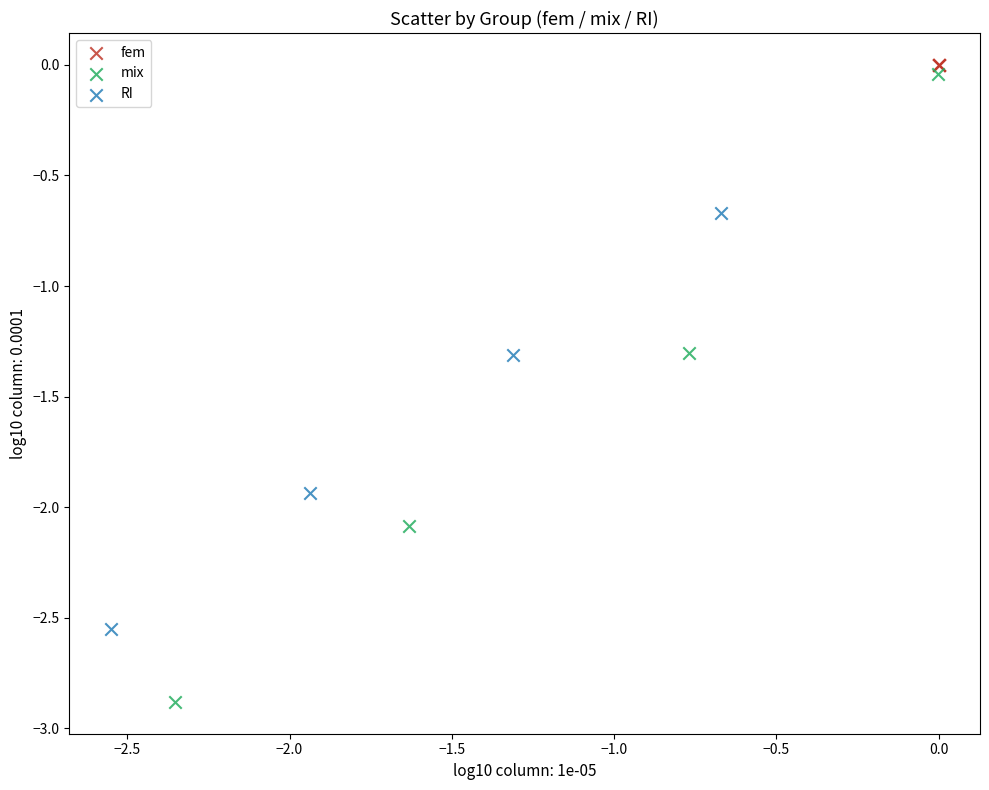

Which series has the largest Y range (max minus min)?

mix